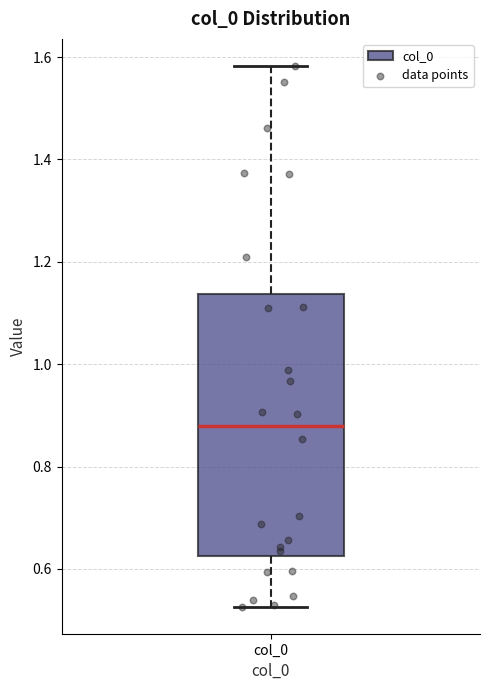

Transcribe this box plot: give where the median line is, the range the box spans, and where the two whiskers end, as read against the y-axis. The values are not printed on the chart, so give them approximately, as read against the axis.

median 0.88, box 0.62 to 1.14, whiskers 0.52 to 1.58